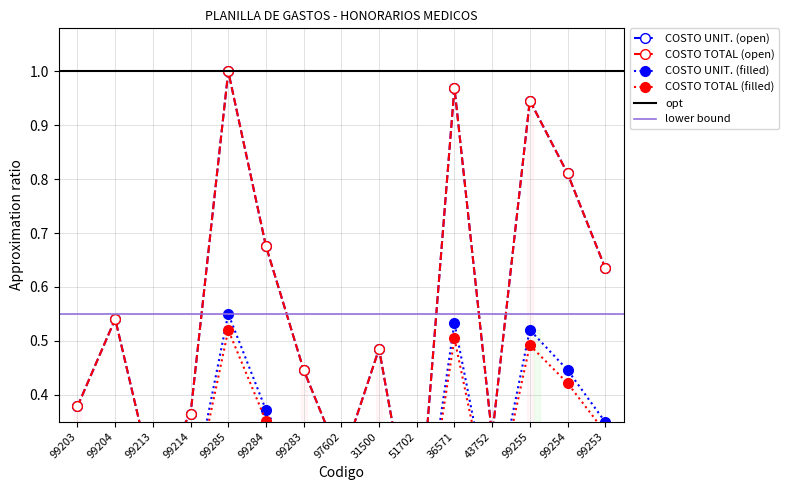

Which label corresponds to the largest value in the chart?

99285